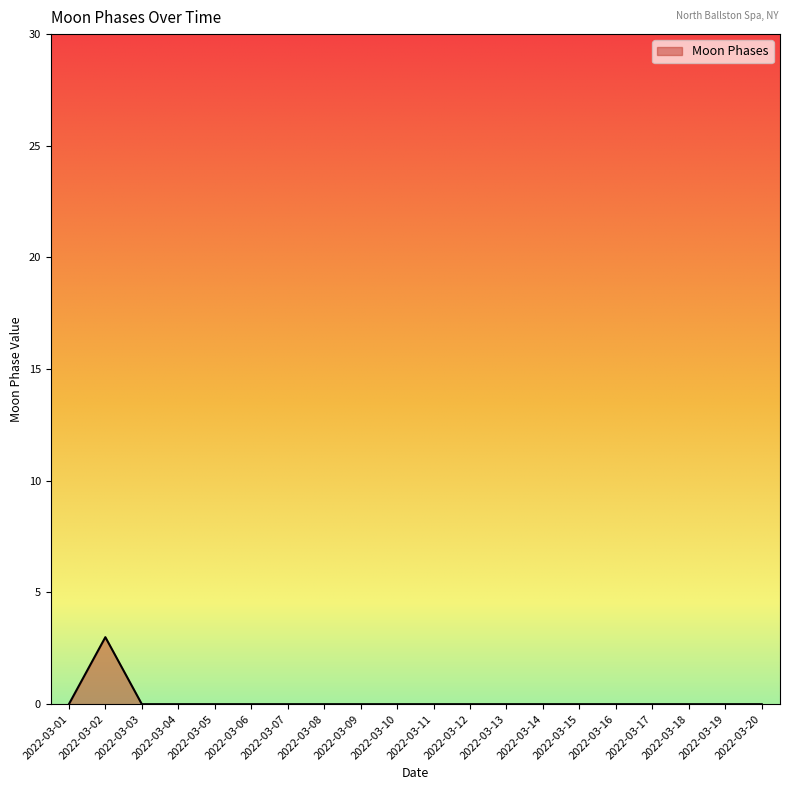

True or false: the data has more than 0 interior local peaks.

True